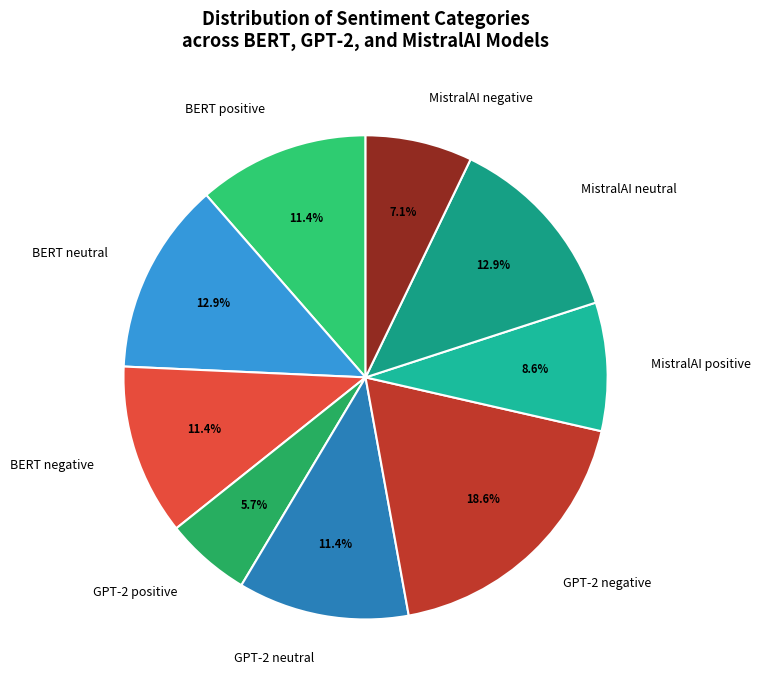

Approximately how many times larger is the value at MistralAI positive compared to BERT positive?

0.8